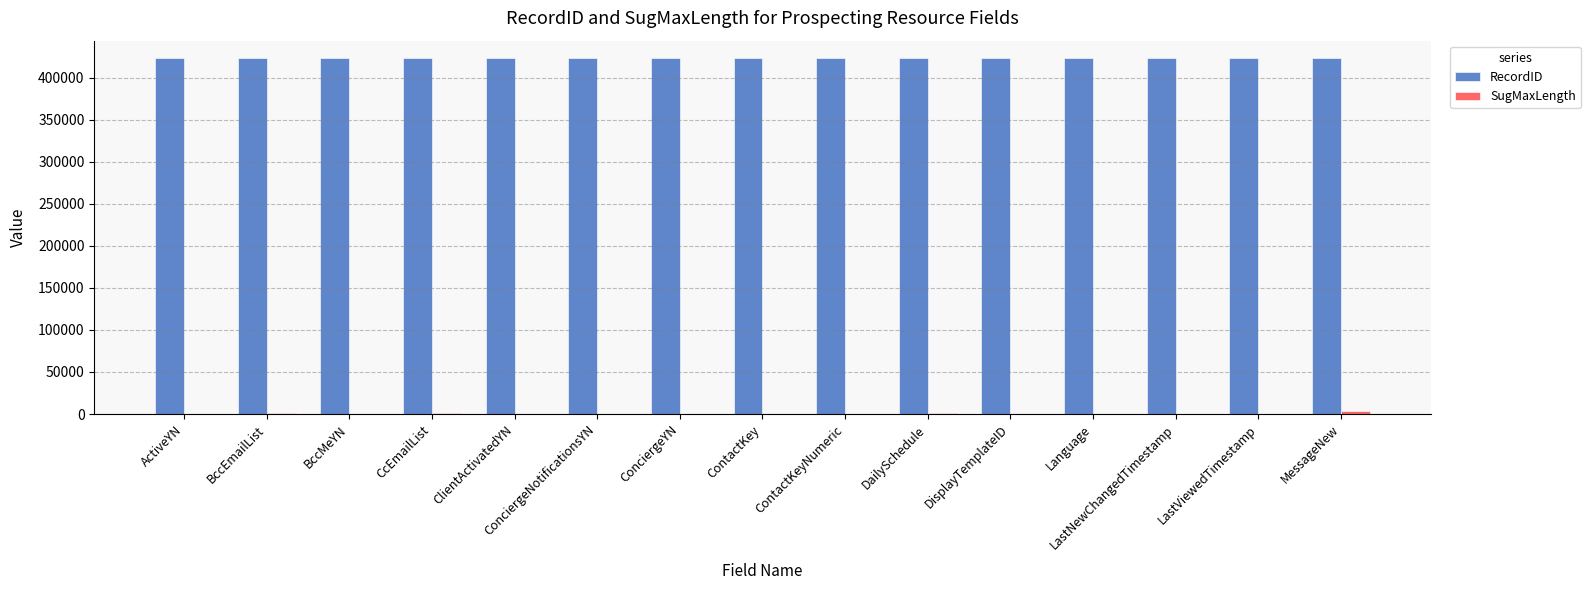

How many categories are shown in the chart?

15